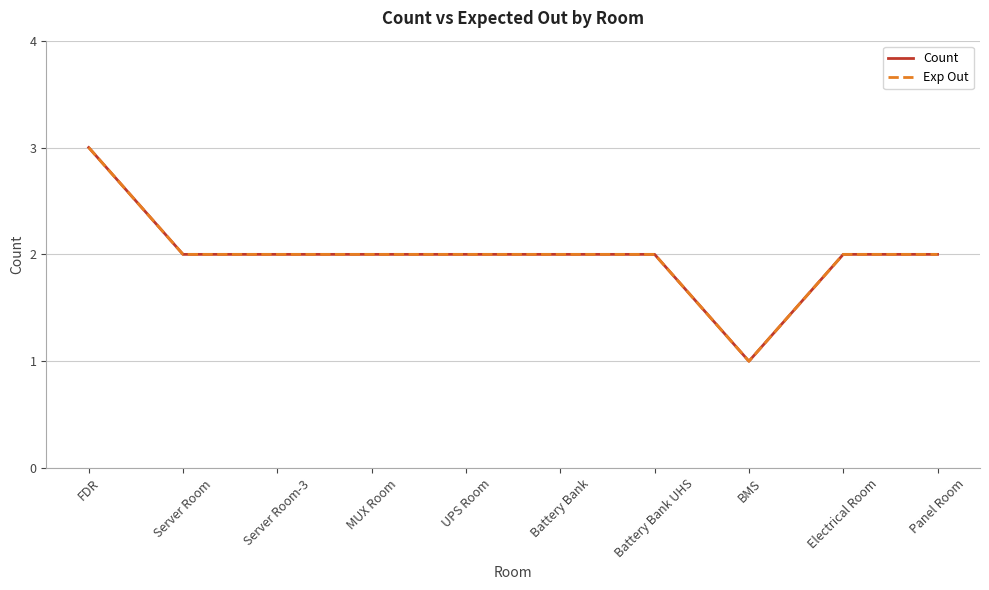

Is the value of Count at Server Room-3 greater than the value of Exp Out at UPS Room?

No